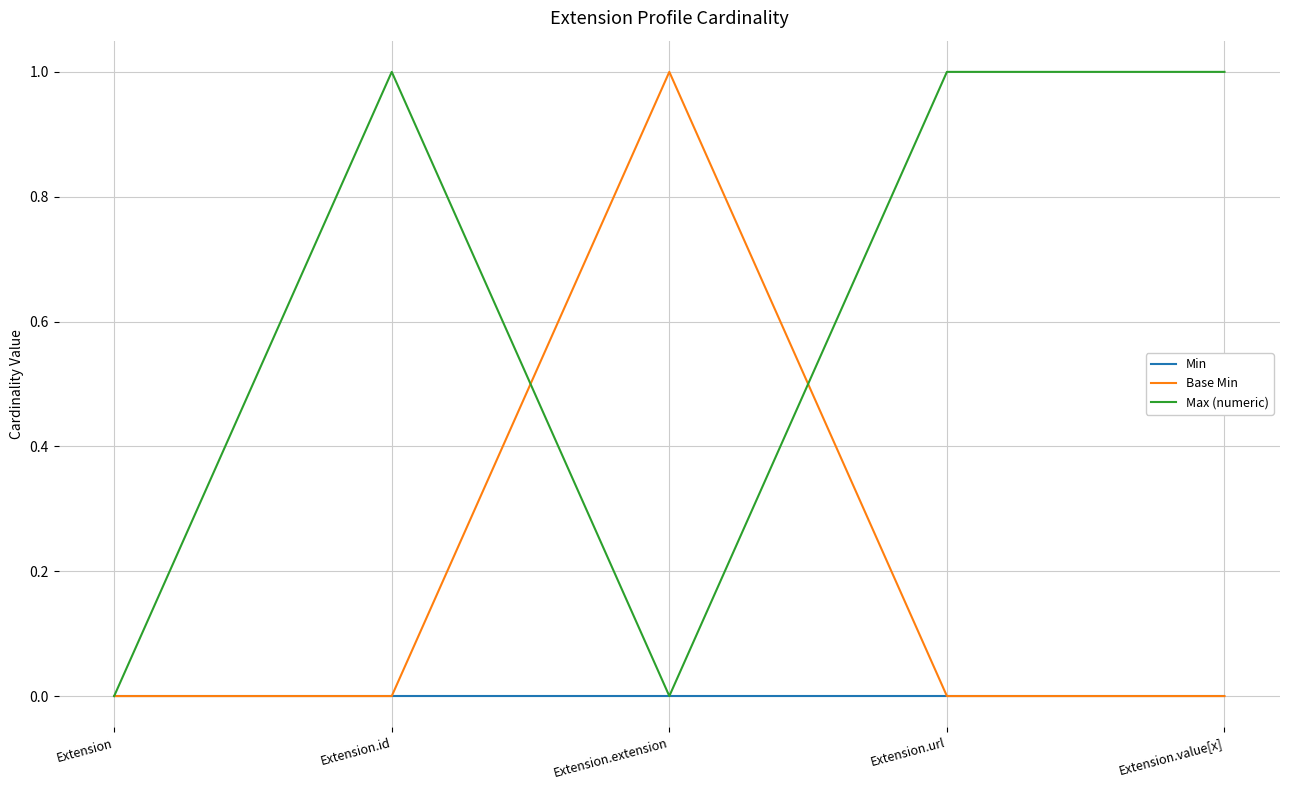

Which series has the largest total across all categories?

Max (numeric)